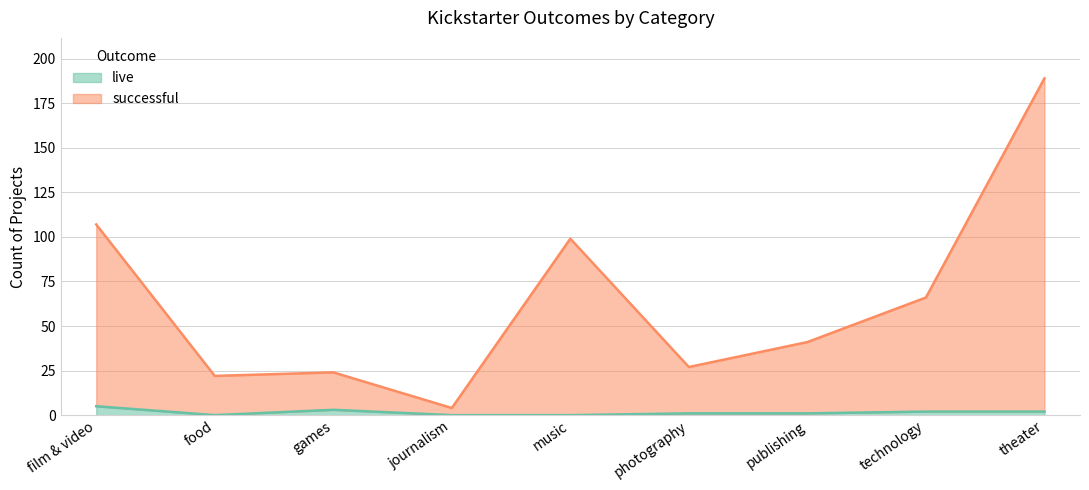

Is it true that successful equals 27 at photography?

True